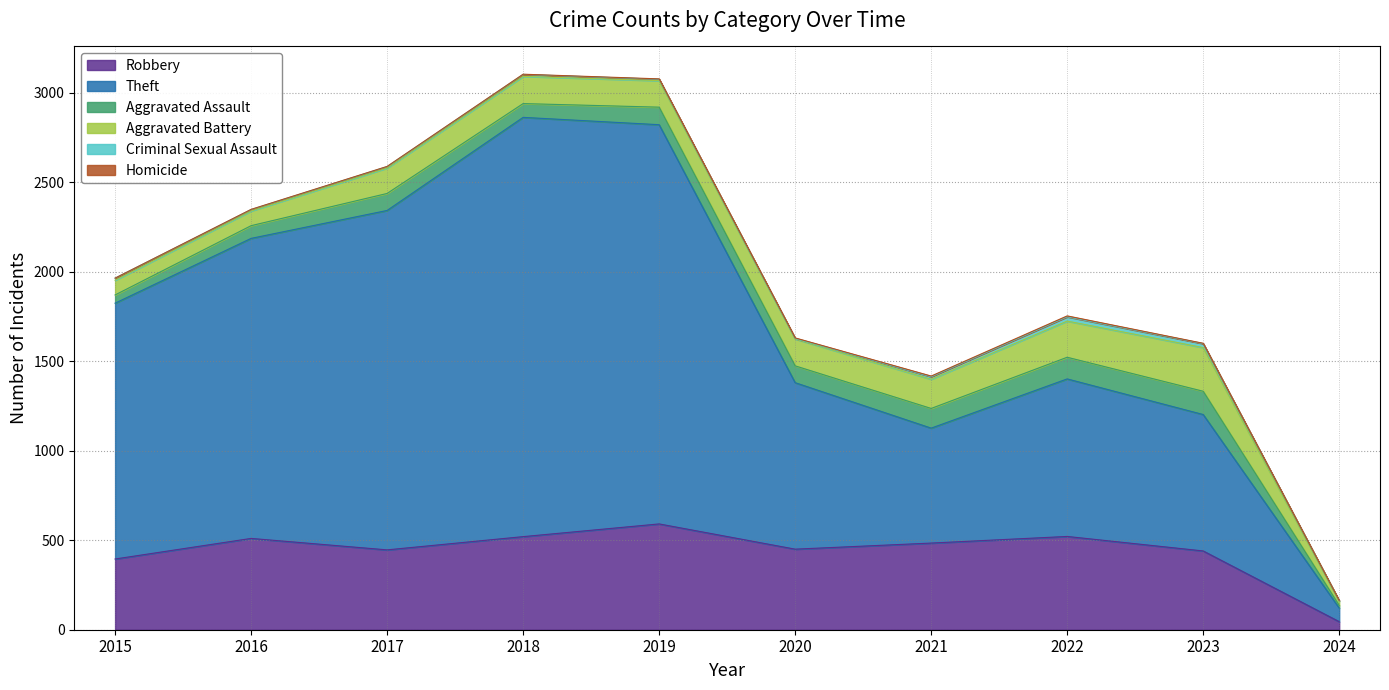

Reading right to left, extract all data points from this chart.

Robbery: 45	440	521	484	450	591	520	446	510	395
Theft: 76	762	880	642	930	2230	2342	1896	1676	1429
Aggravated Assault: 15	130	121	110	94	98	77	95	71	46
Aggravated Battery: 23	244	202	163	150	148	152	142	82	82
Criminal Sexual Assault: 3	22	24	14	3	8	11	8	8	12
Homicide: 1	2	5	4	3	2	1	1	1	0